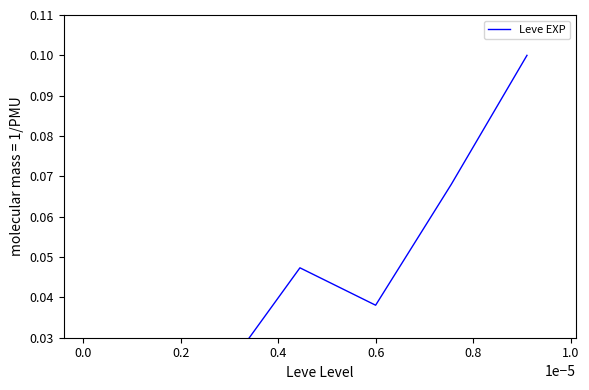

Does the chart have visible grid lines?

No